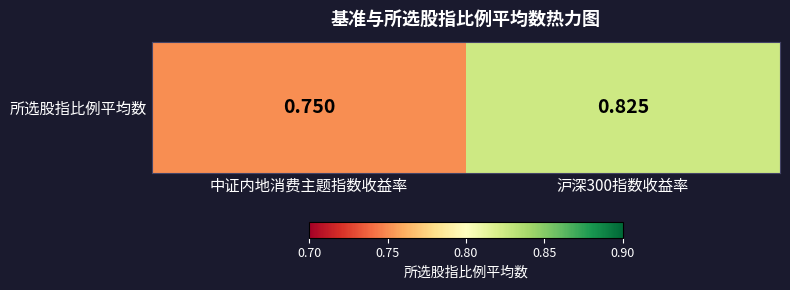

What is the average value?

0.8